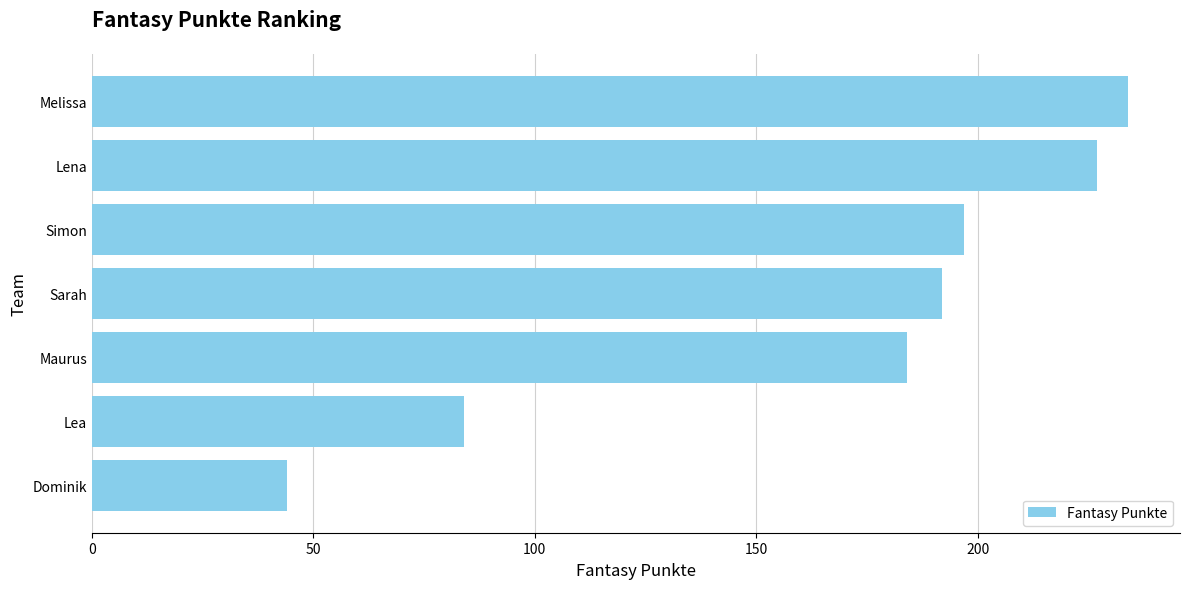

The value at Lea is 30. True or false?

False